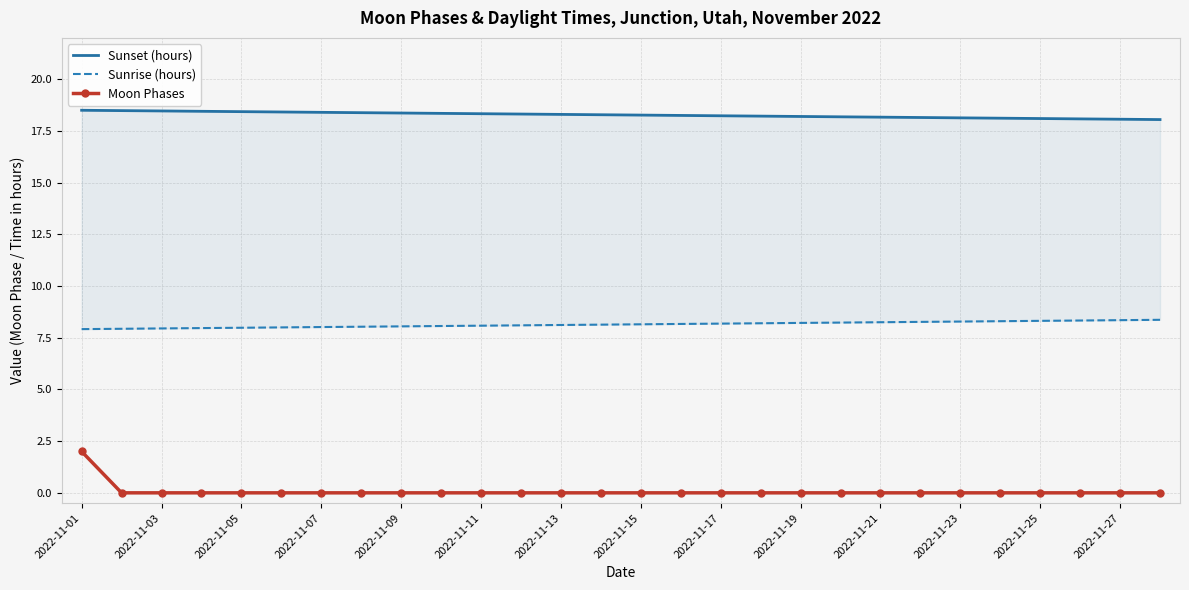

At how many categories does at least one series exceed 1?

28